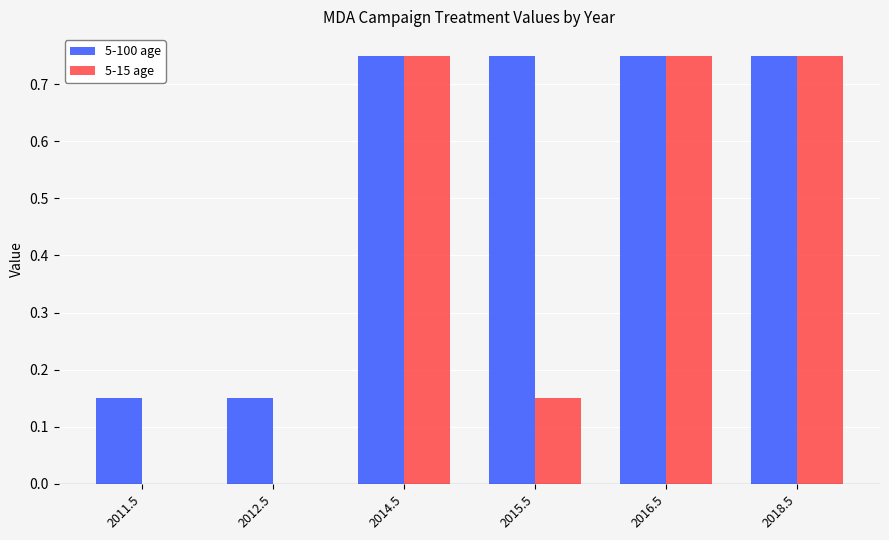

Between 2015.5 and 2018.5, which series saw the biggest shift?

5-15 age